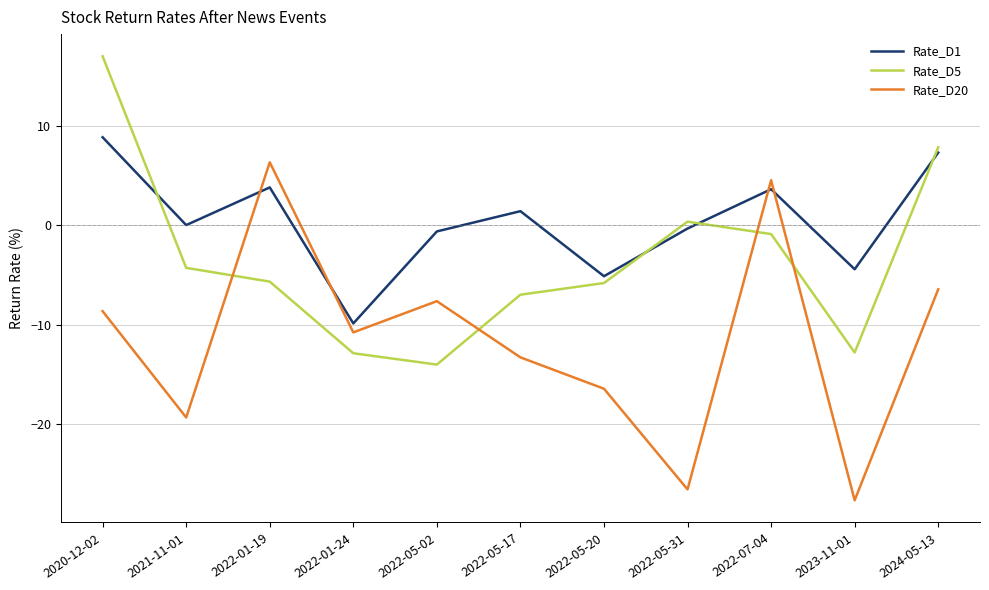

How many values in the Rate_D5 series exceed -5?

5